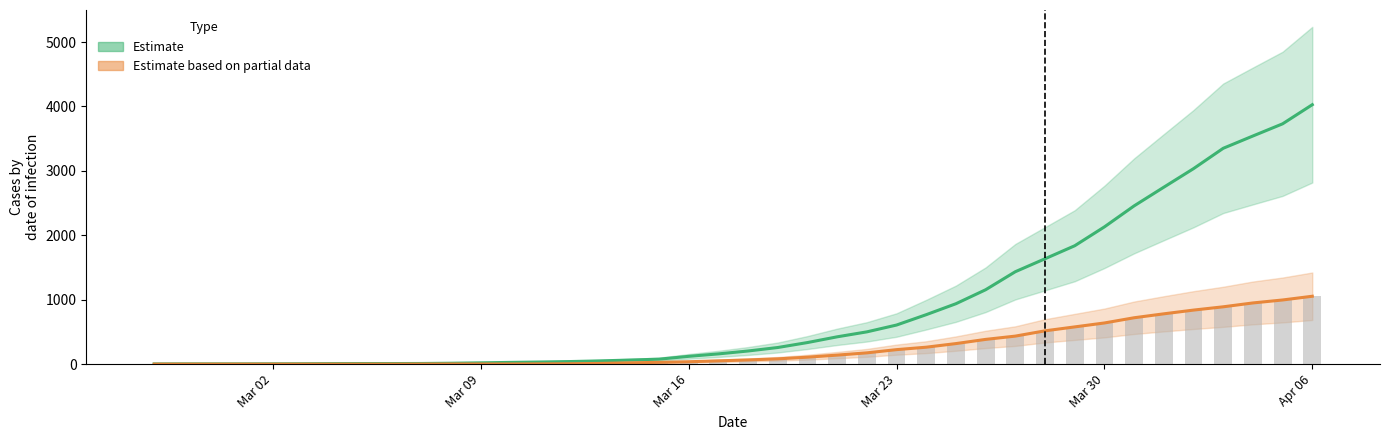

What is the difference between the second highest and second lowest values in the Estimate series?

3727